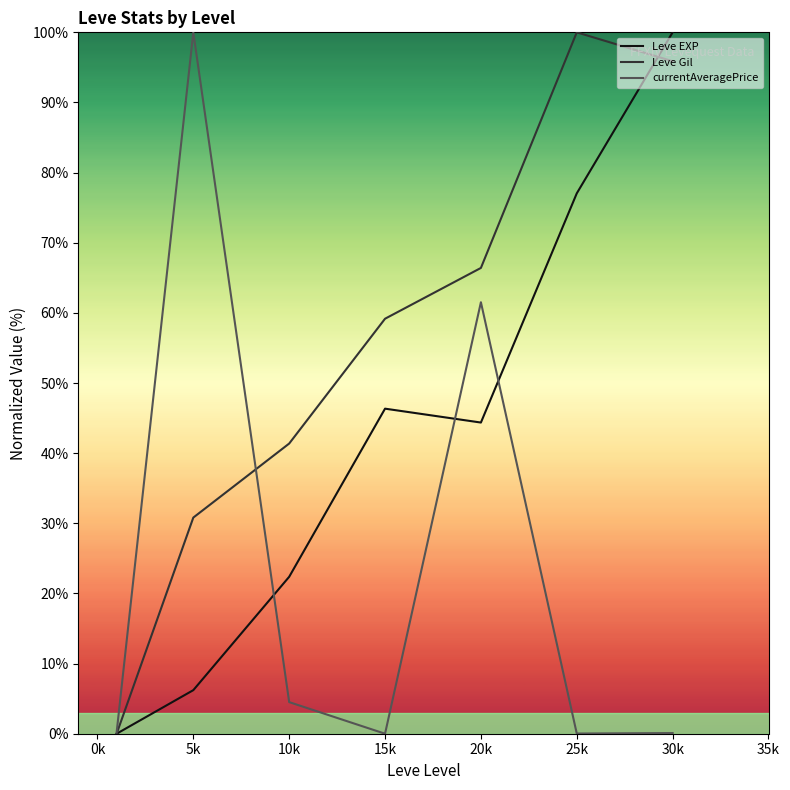

What is the sum of the Leve EXP values at 5k and 15k?

52.6